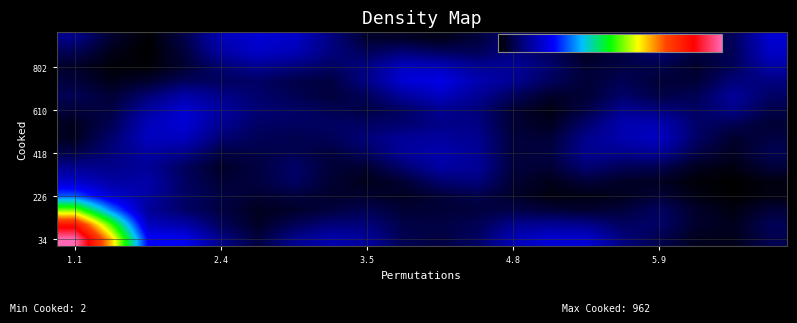

At which category is the sum across all series the highest?

1.1